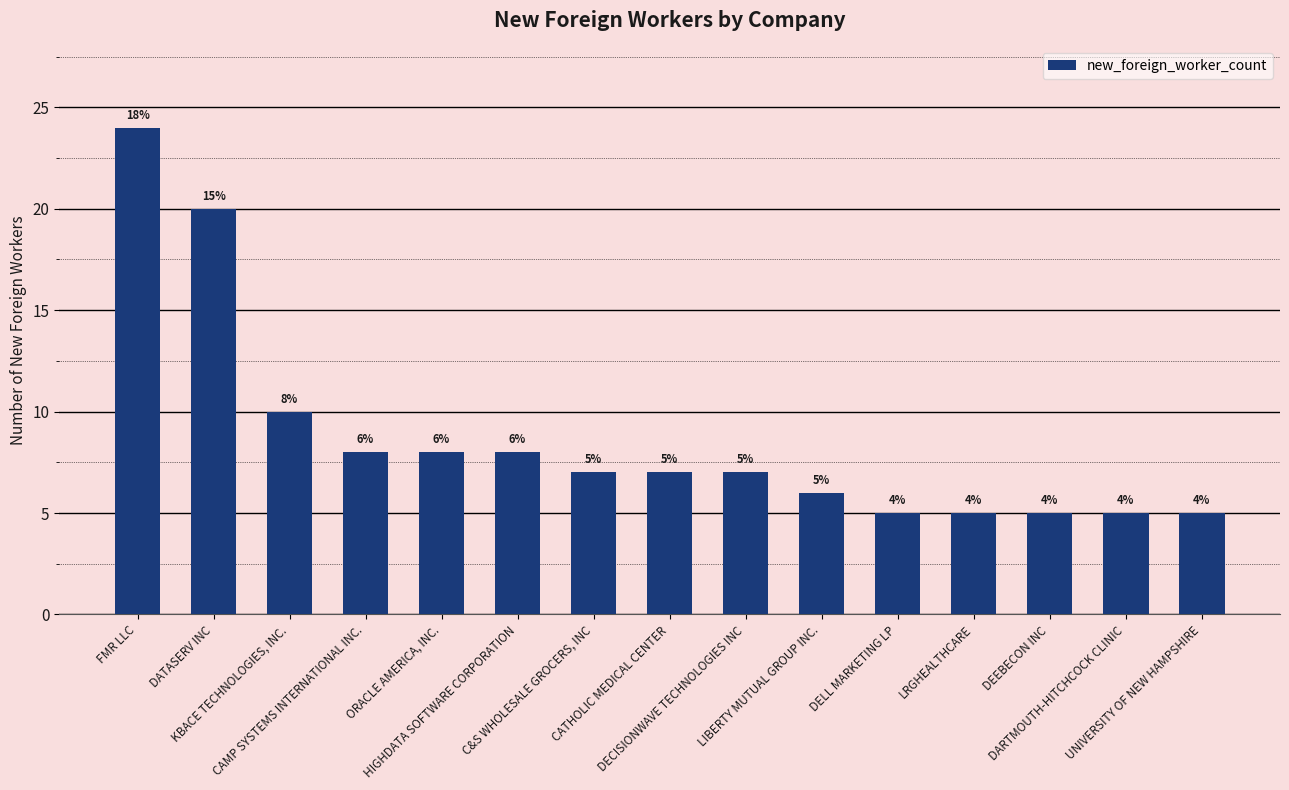

What is the label of the 14th bar from the right?

DATASERV INC